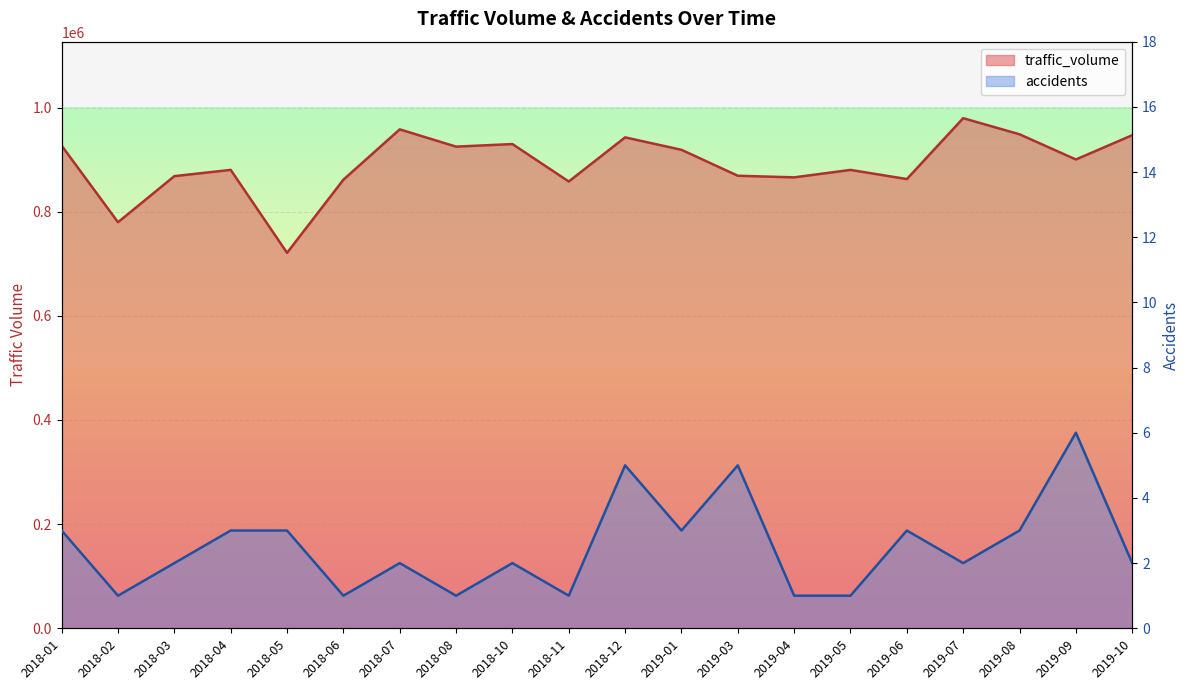

At which category is the sum across all series the highest?

2019-07